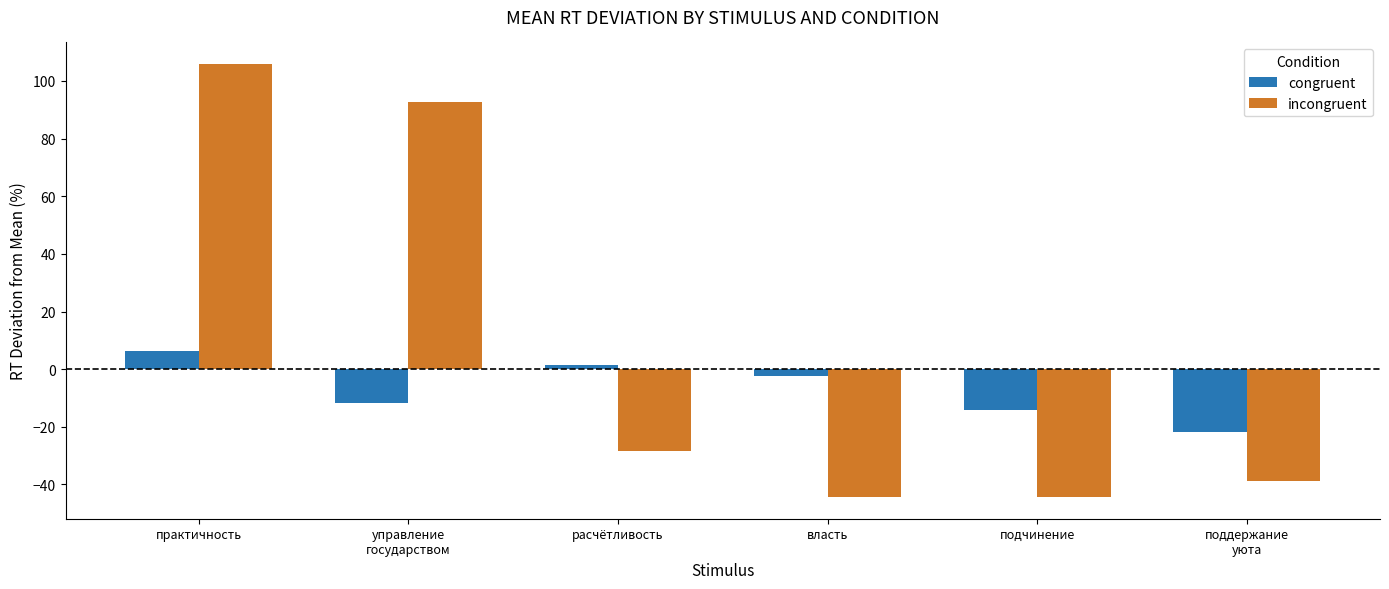

Which series has the largest total across all categories?

incongruent